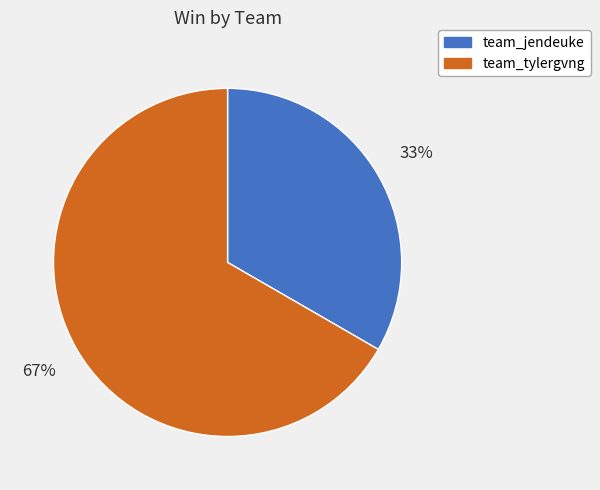

What is the majority slice?

team_tylergvng